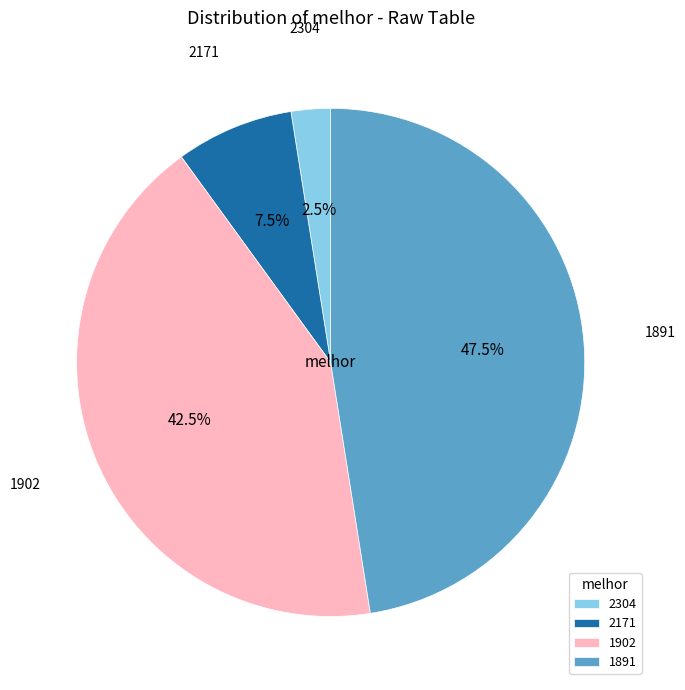

Is there a majority slice in this chart?

No